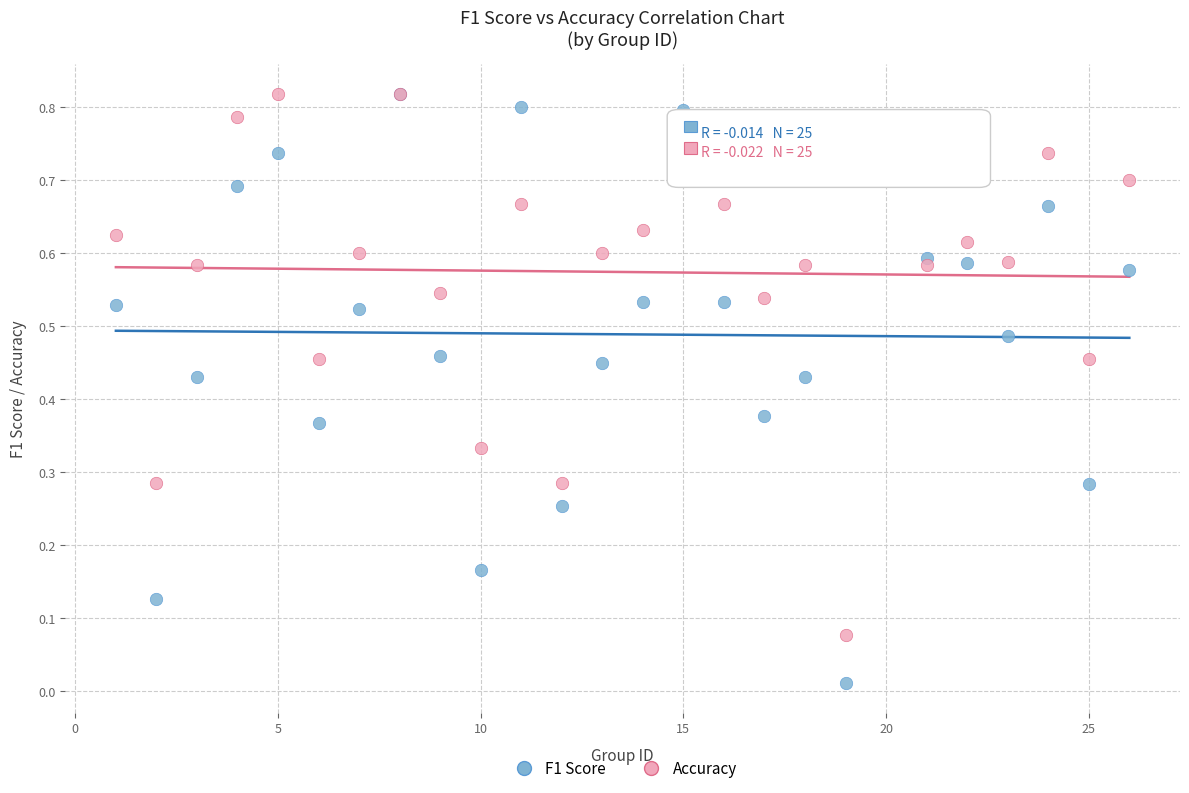

Which series reaches the minimum Y coordinate?

F1 Score